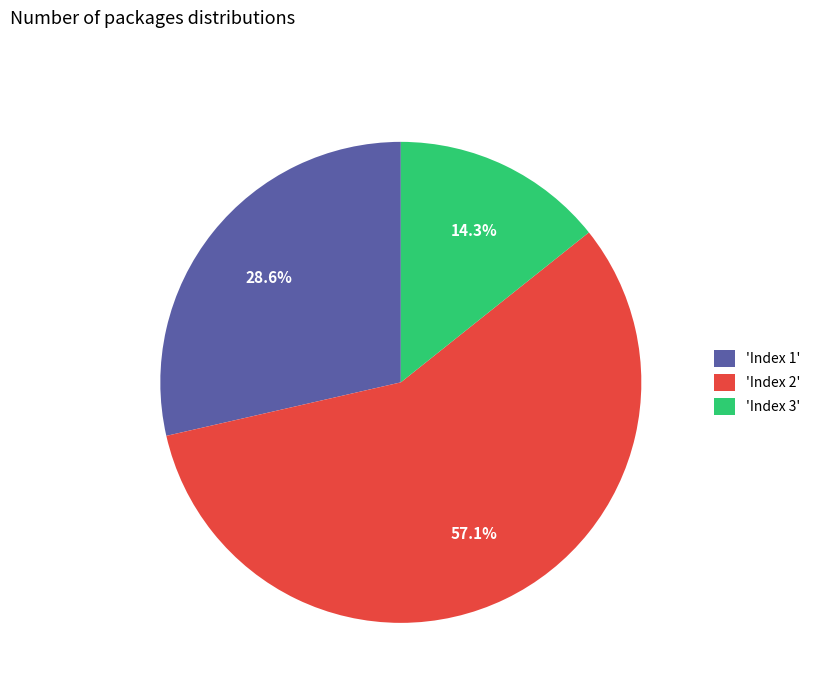

Which slice is the largest?

'Index 2'